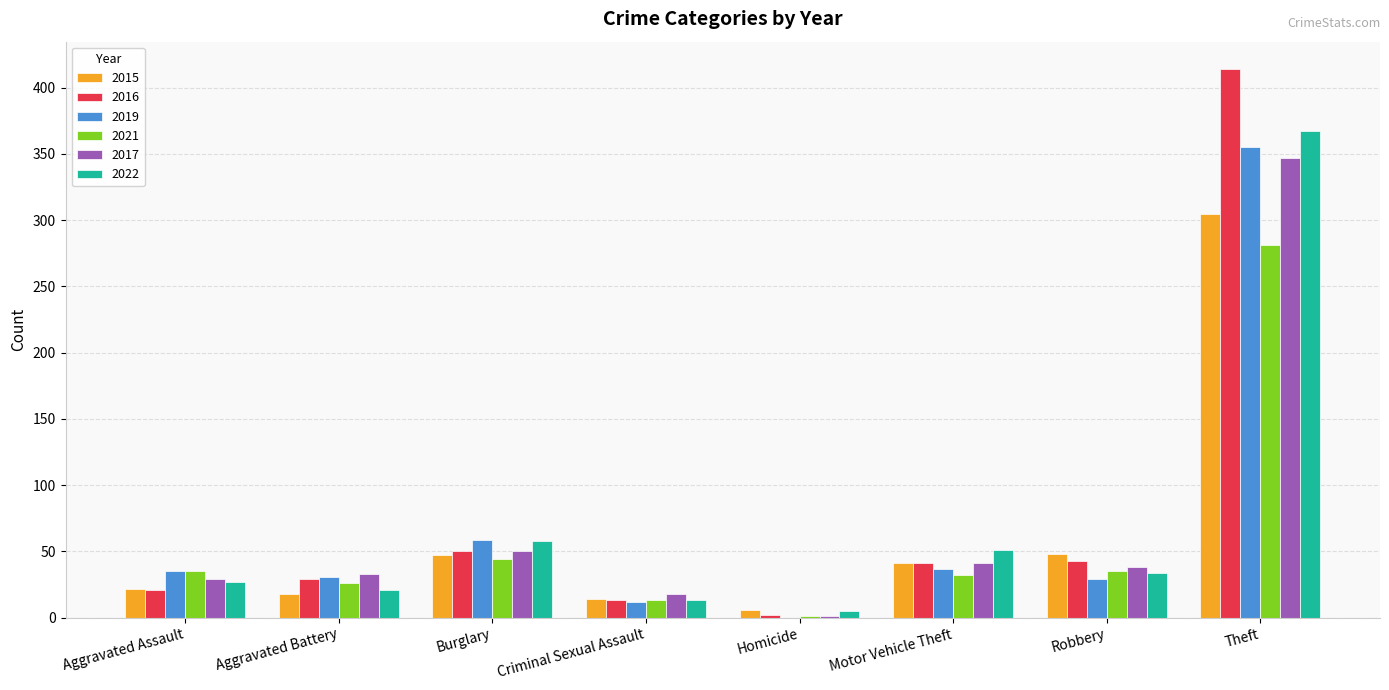

At which label is 2017 closest to 174?

Burglary